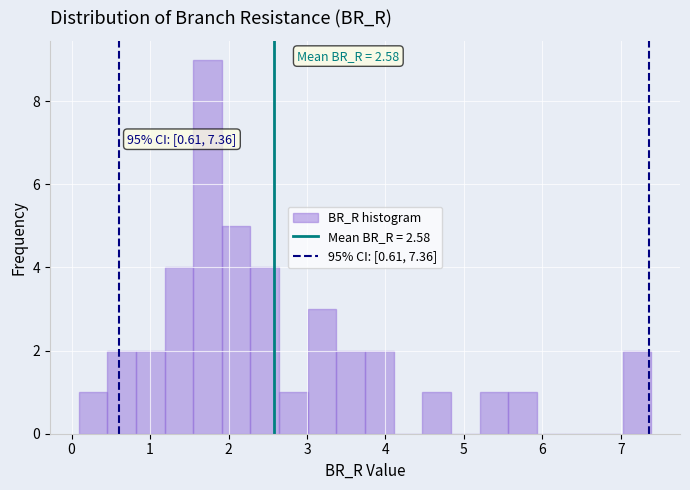

Read against the x-axis, roughly where is the centre of the tallest bar?

1.7